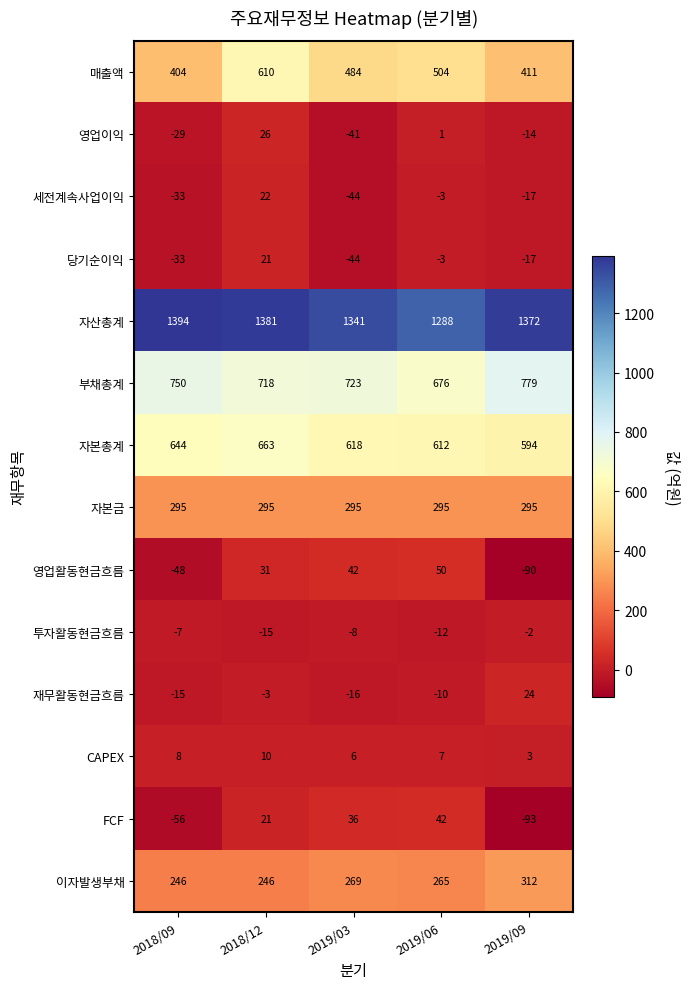

What is the sum of the 매출액 values at 2018/09 and 2019/06?

908